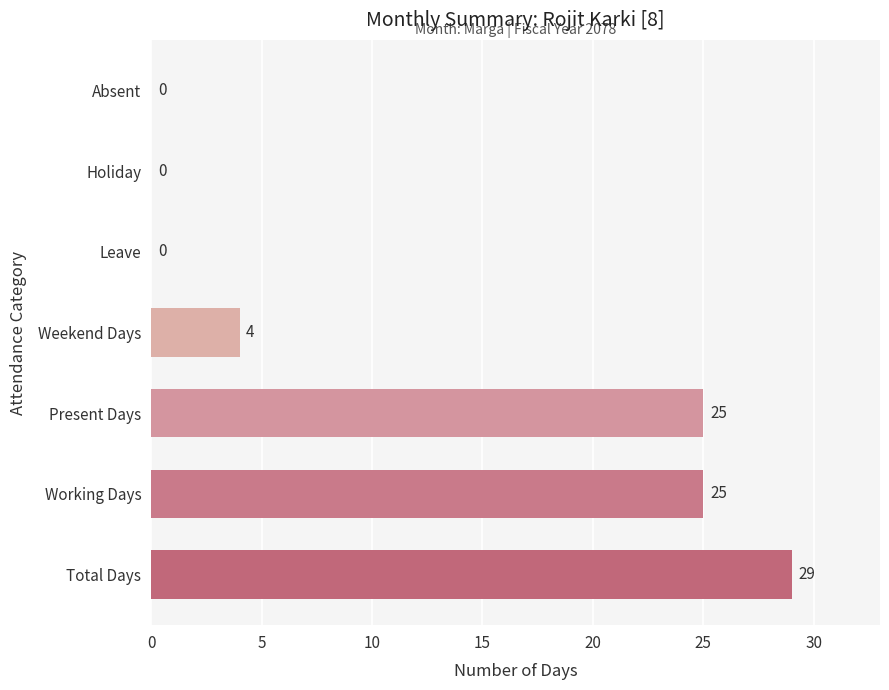

The value at Absent is 0. True or false?

True